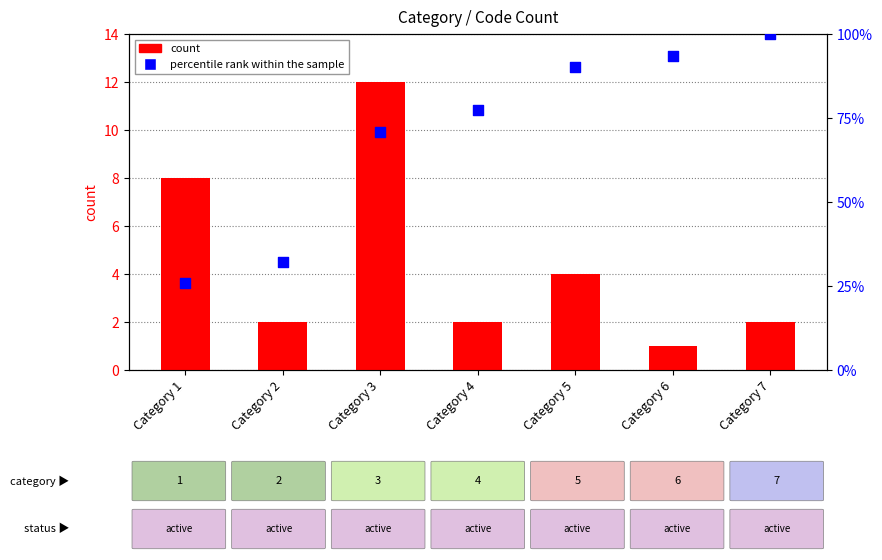

Which series has the largest total across all categories?

percentile rank within the sample